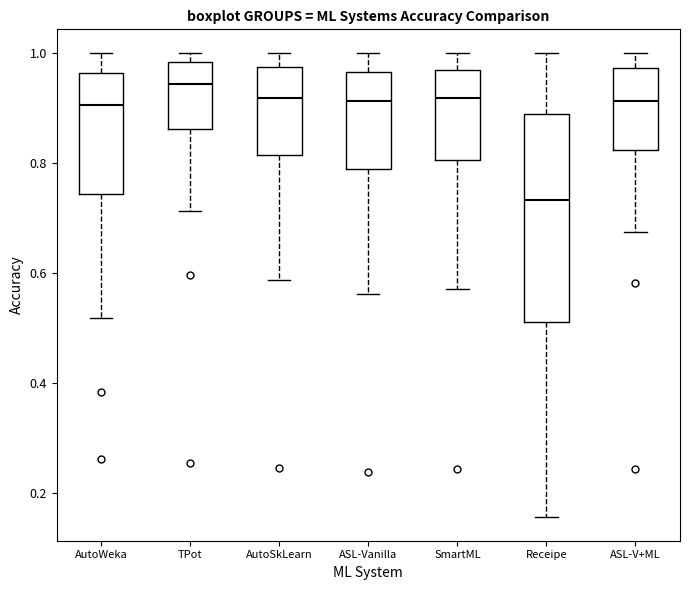

Reading left to right, transcribe this box plot: for each box, give where its median line is, the range the box spans, and where its two whiskers end, as read against the y-axis. The values are not printed on the chart, so give them approximately, as read against the axis.

AutoWeka: median 0.90, box 0.74 to 0.96, whiskers 0.52 to 1.00
TPot: median 0.94, box 0.86 to 0.98, whiskers 0.72 to 1.00
AutoSkLearn: median 0.92, box 0.82 to 0.98, whiskers 0.58 to 1.00
ASL-Vanilla: median 0.92, box 0.78 to 0.96, whiskers 0.56 to 1.00
SmartML: median 0.92, box 0.80 to 0.96, whiskers 0.58 to 1.00
Receipe: median 0.74, box 0.52 to 0.88, whiskers 0.16 to 1.00
ASL-V+ML: median 0.92, box 0.82 to 0.98, whiskers 0.68 to 1.00